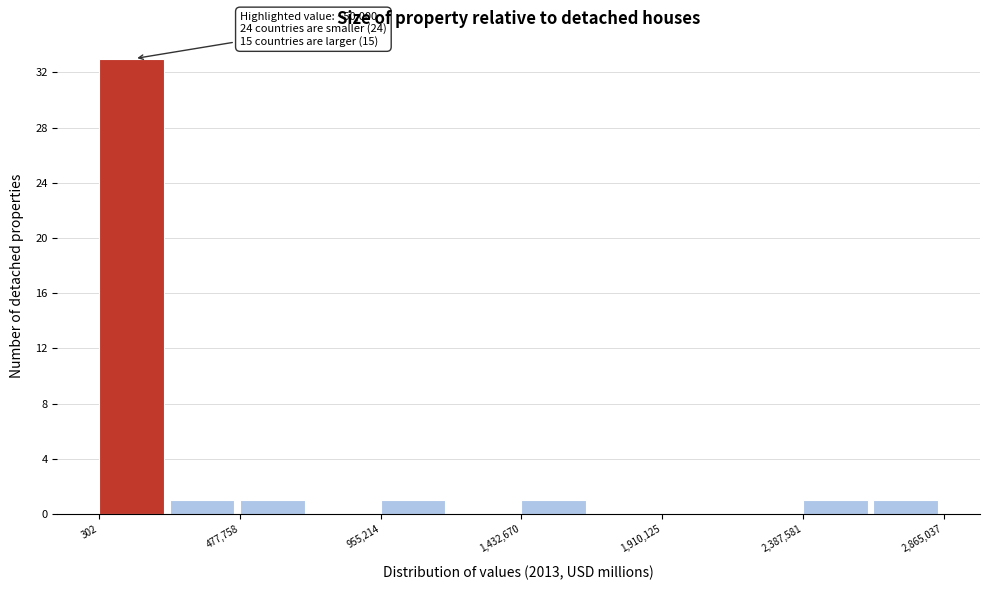

Over which range of the x-axis is the bar tallest?

0 to 250000